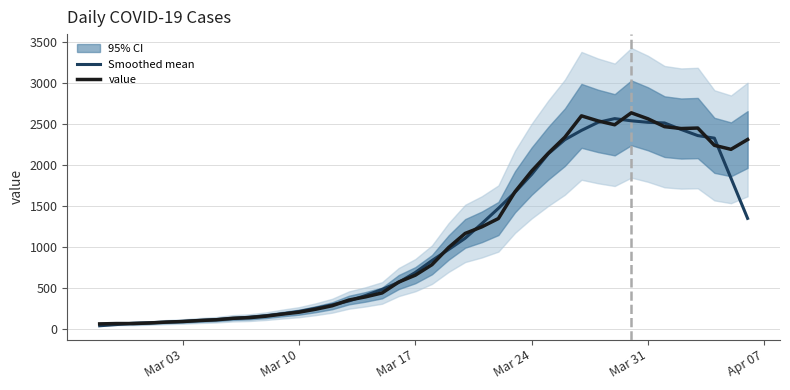

After their last crossing, which series has the higher values: Smoothed mean or value?

value